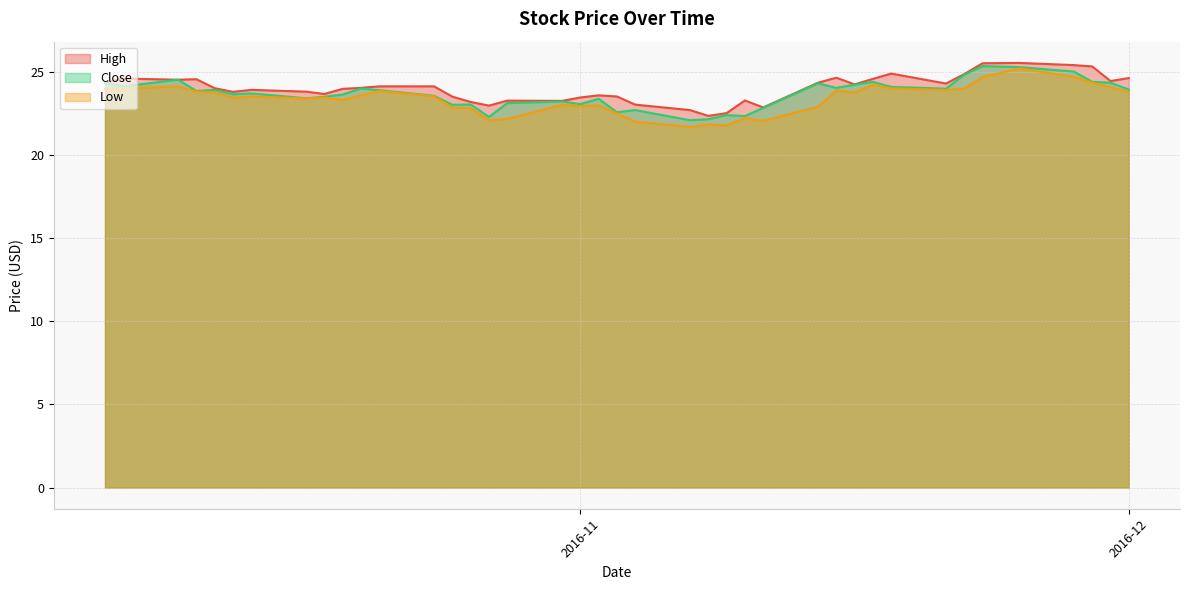

What is the sum of all Close values?

947.8